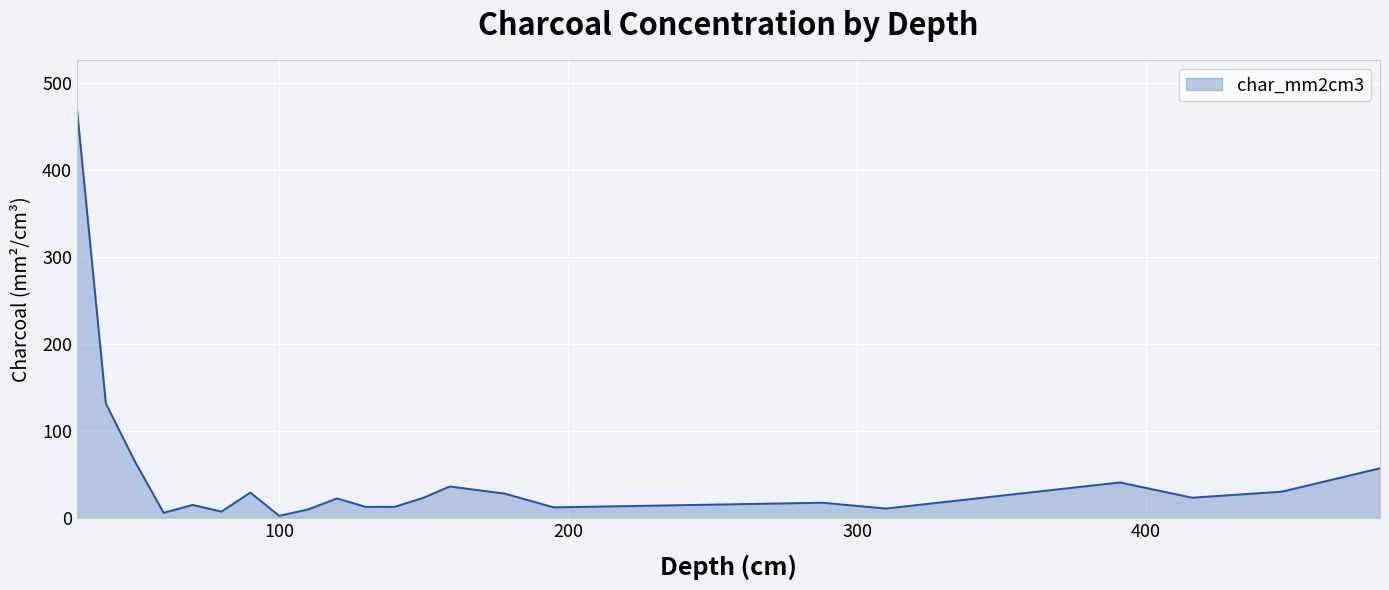

What is the maximum value shown in the chart?

469.8